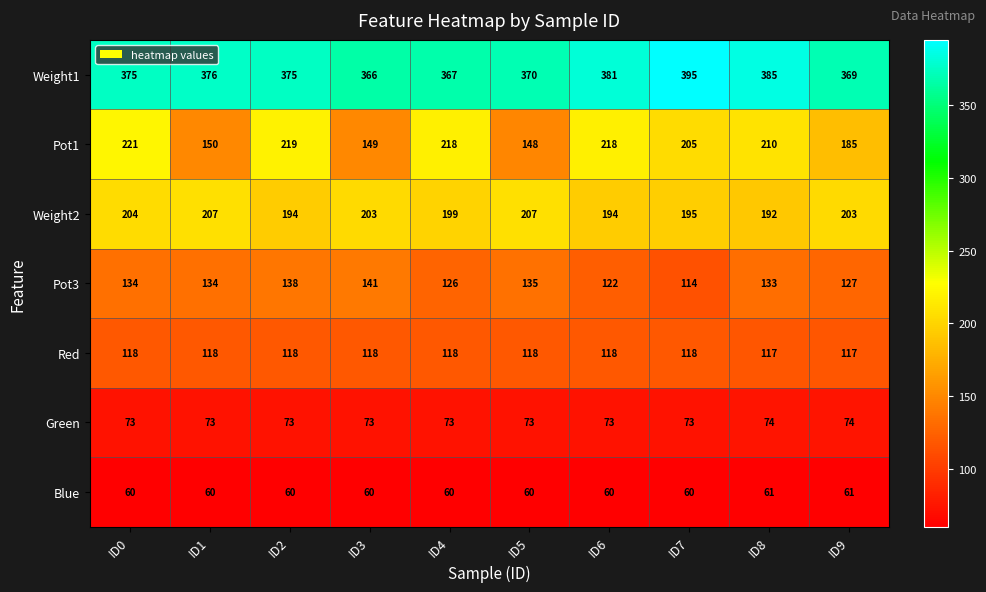

Rank the series at ID8 from lowest to highest value.

Blue, Green, Red, Pot3, Weight2, Pot1, Weight1